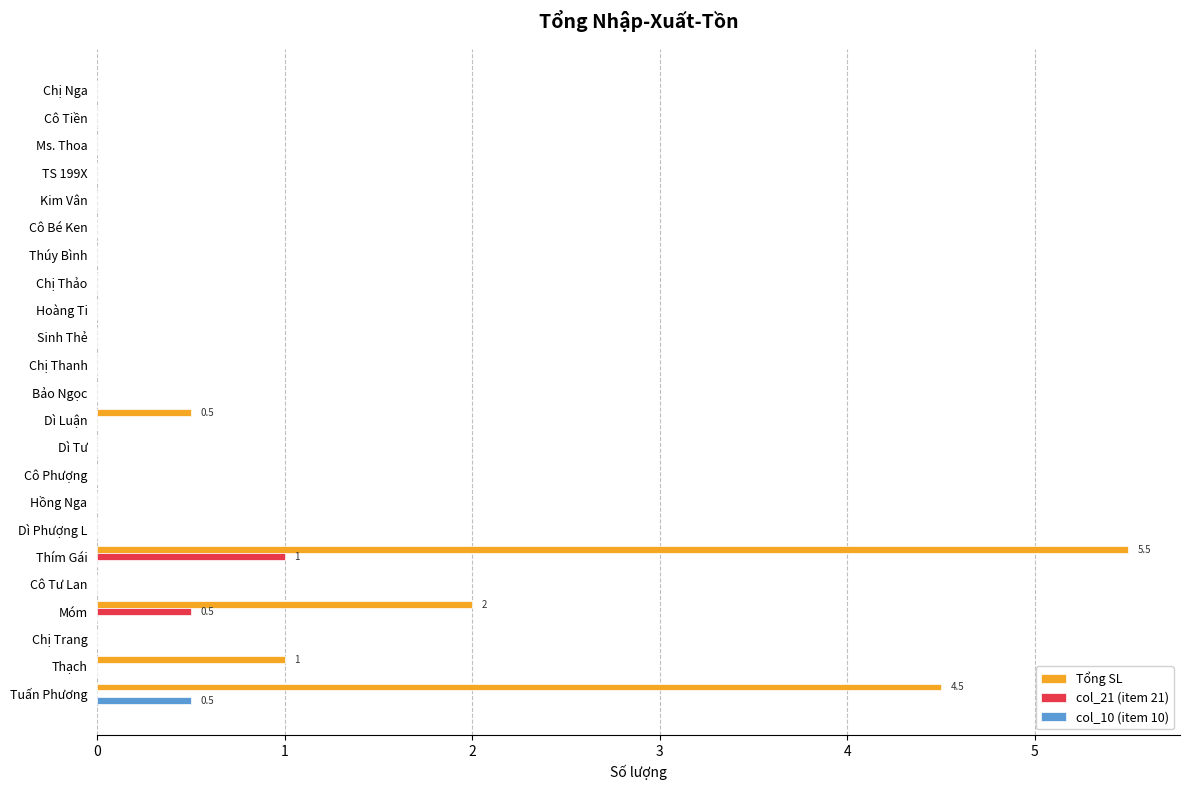

Which series has the largest total across all categories?

Tổng SL